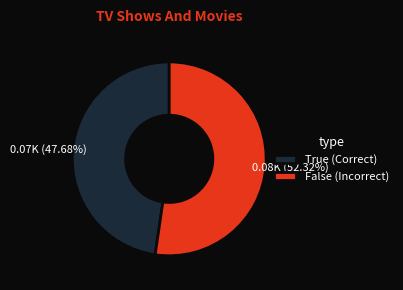

Which has a higher value, False (Incorrect) or True (Correct)?

False (Incorrect)